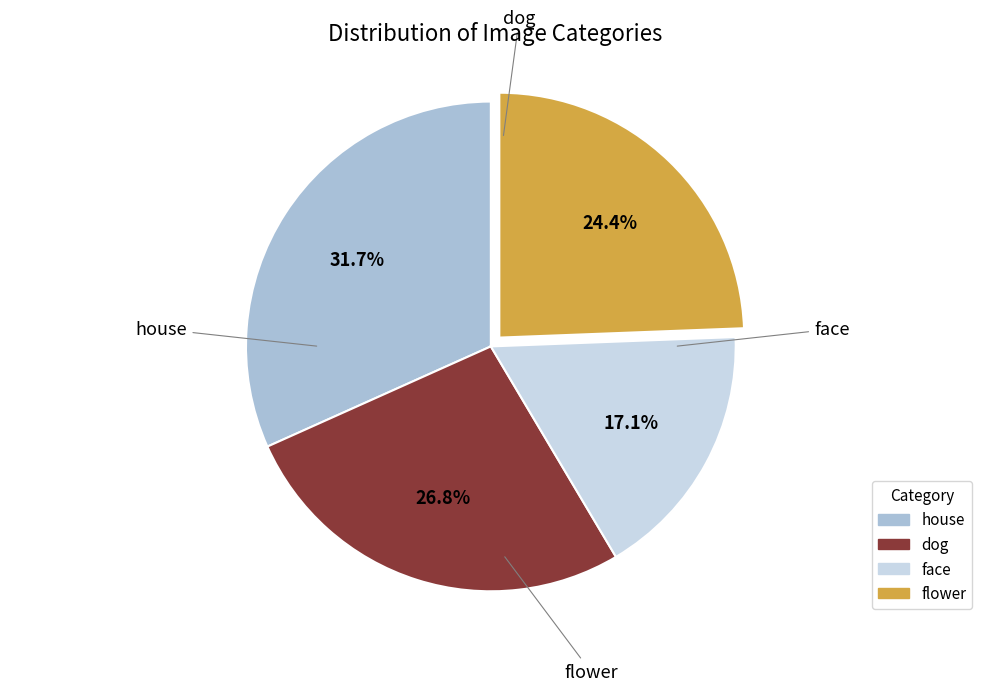

Is there any slice that represents more than half of the pie?

No